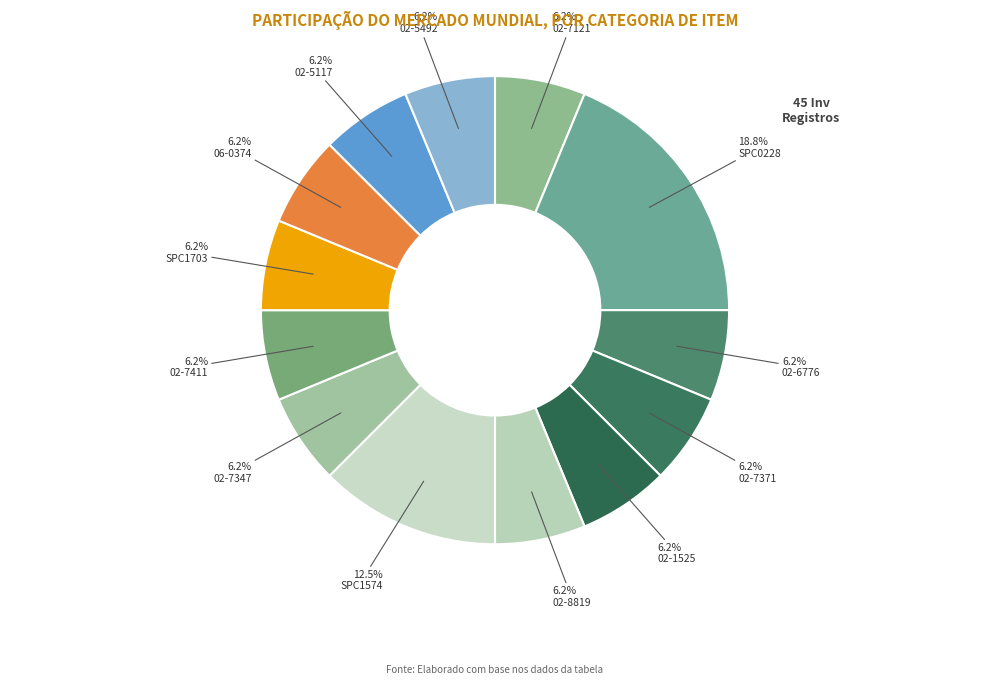

What percentage is the 06-0374 slice, to the nearest percent?

6%